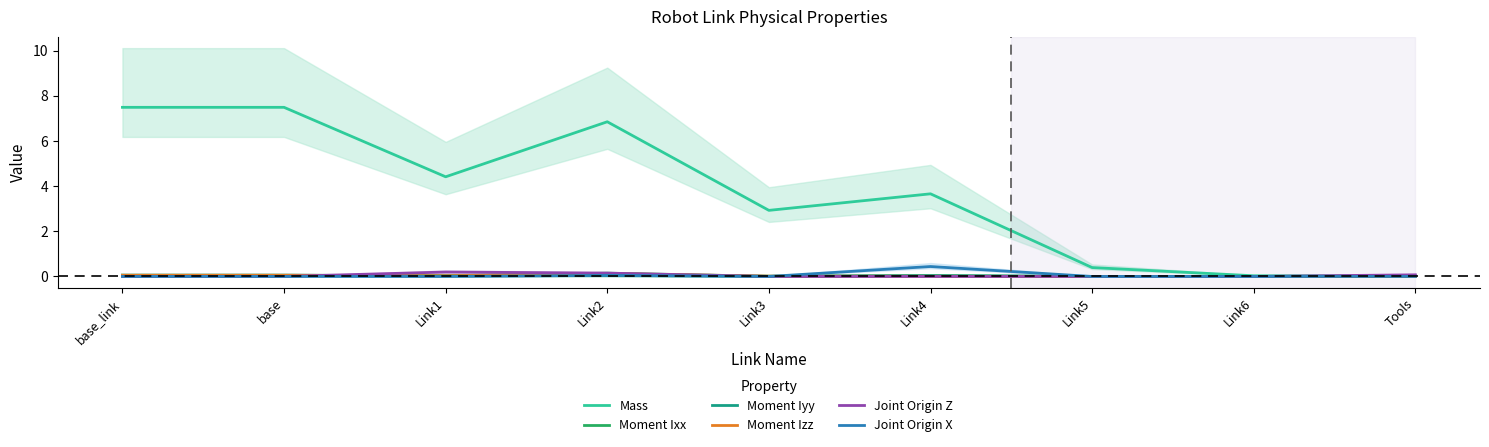

What is the greatest value displayed?

7.5